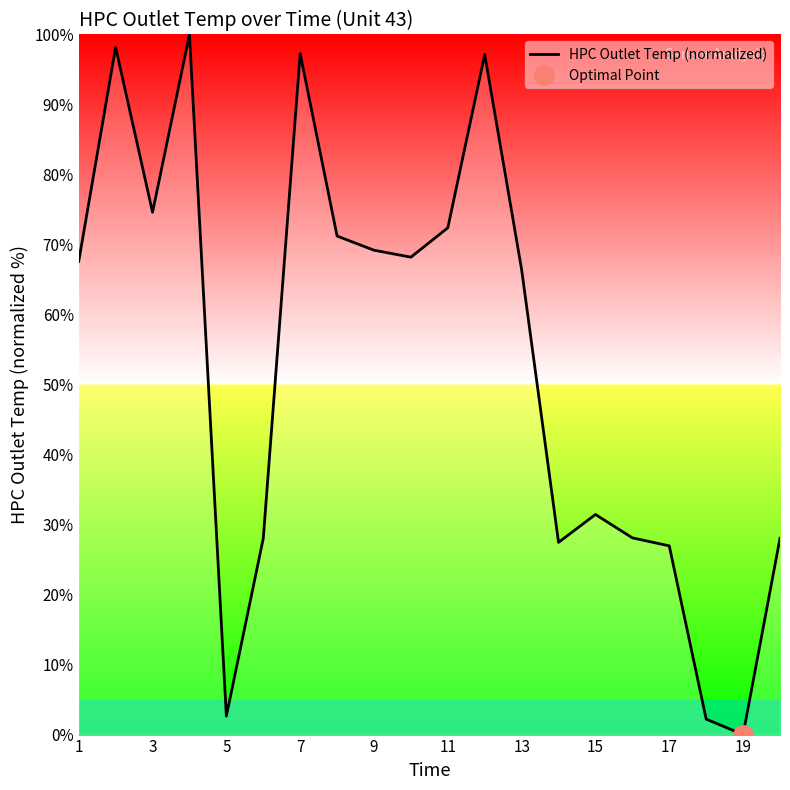

Where does the data first go above 67?

1